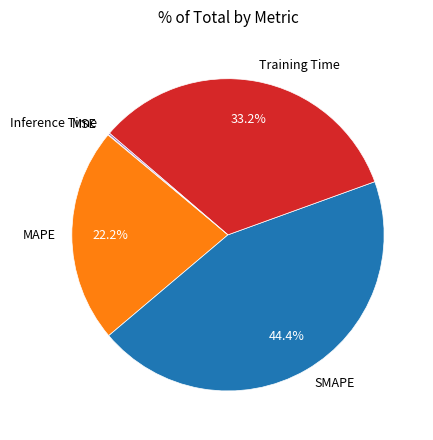

How much of the chart is everything except MAPE?

77.8%